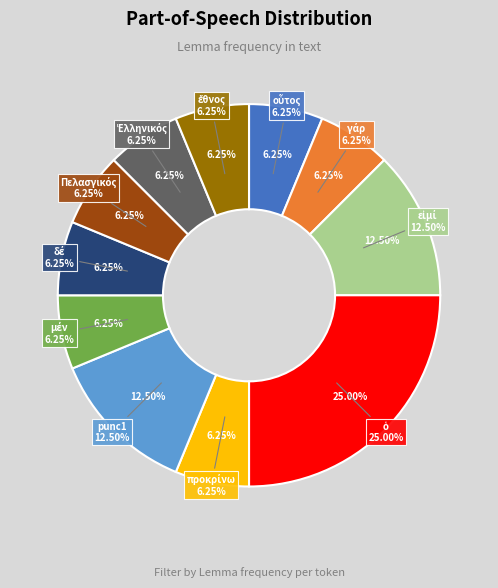

Is there a majority slice in this chart?

No